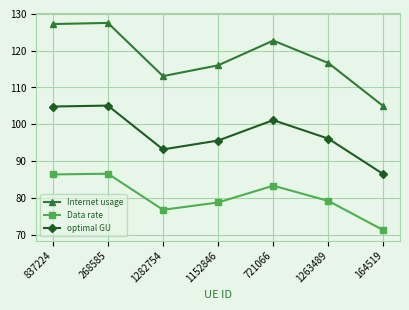

True or false: Data rate has a value of 78.7 at 1152846.

True